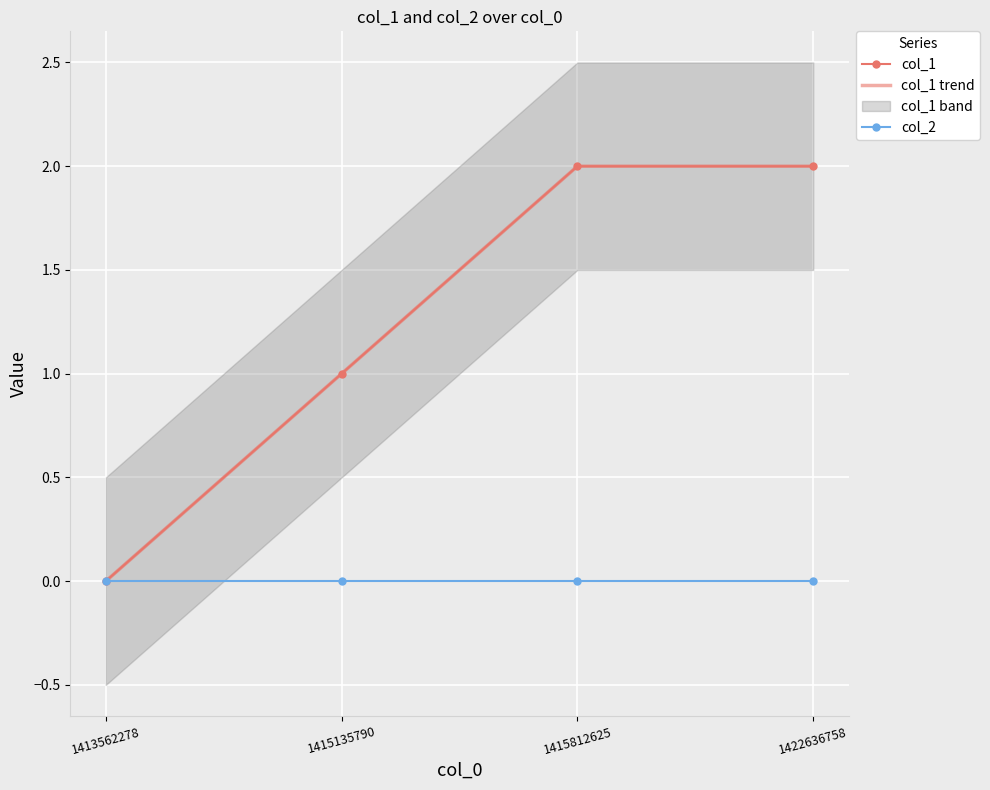

Reading left to right, transcribe all the data shown in this chart.

col_1: 1413562278=0	1415135790=1	1415812625=2	1422636758=2
col_1 trend: 1413562278=0	1415135790=1	1415812625=2	1422636758=2
col_2: 1413562278=0	1415135790=0	1415812625=0	1422636758=0